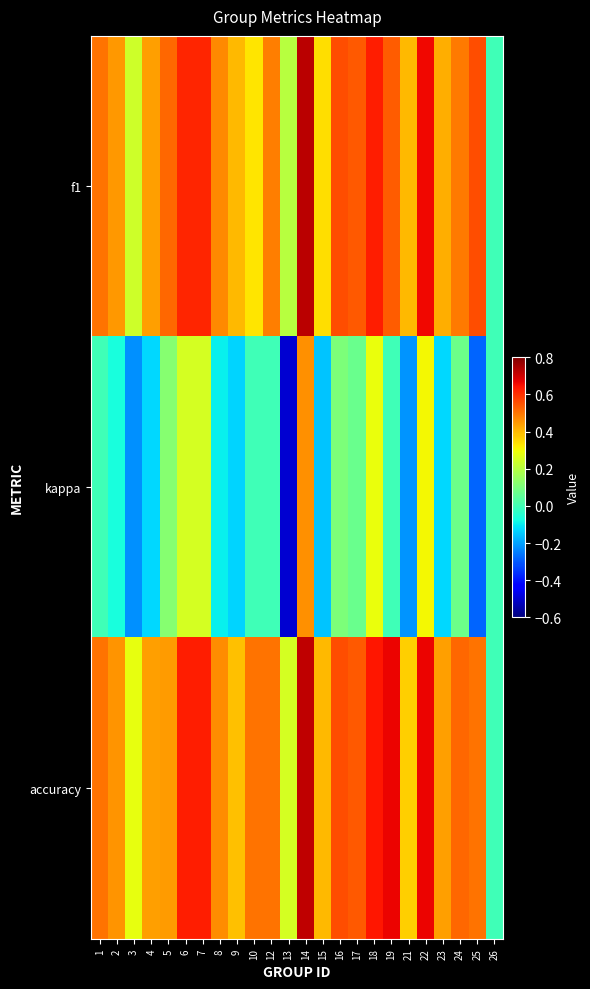

Rank the series at 14 from highest to lowest value.

f1, accuracy, kappa